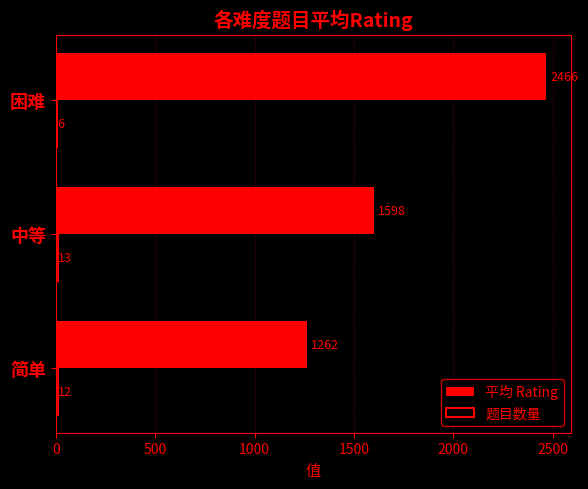

At which label is 平均 Rating closest to 1864?

中等